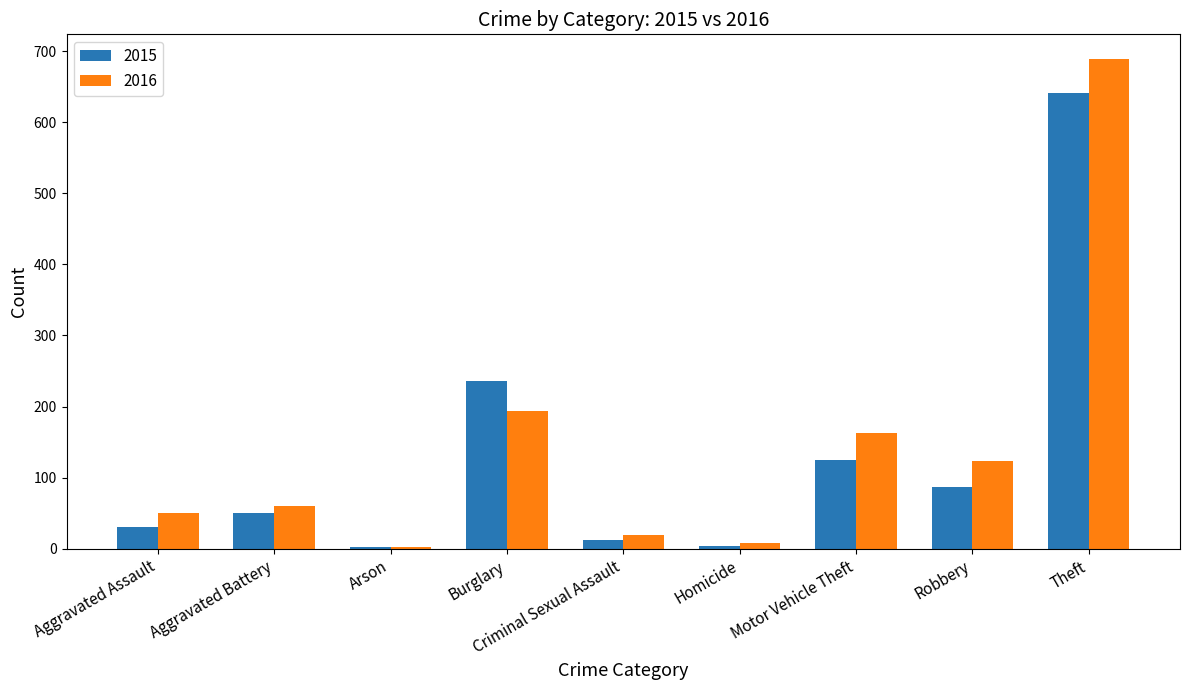

Is the value of 2016 at Robbery greater than the value of 2015 at Criminal Sexual Assault?

Yes